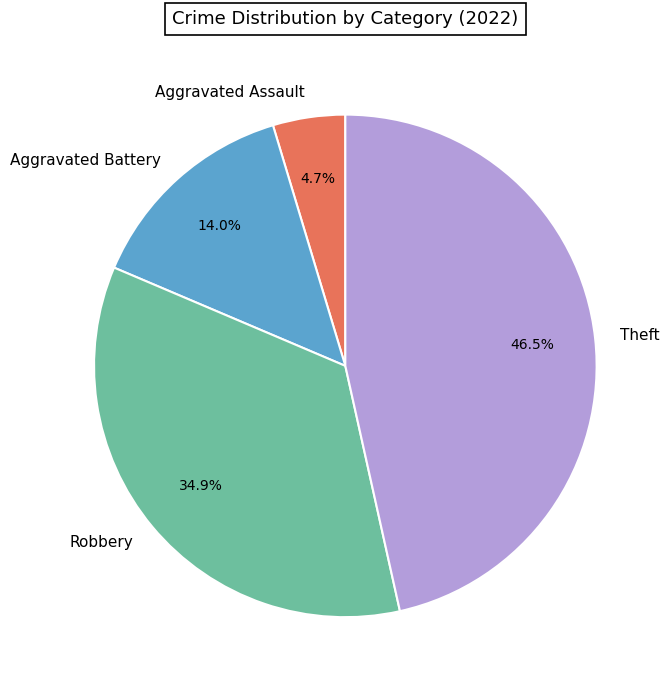

Is there a majority slice in this chart?

No